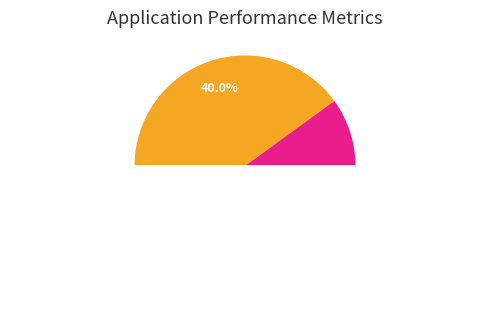

What percentage do N and H together represent?

43.3%